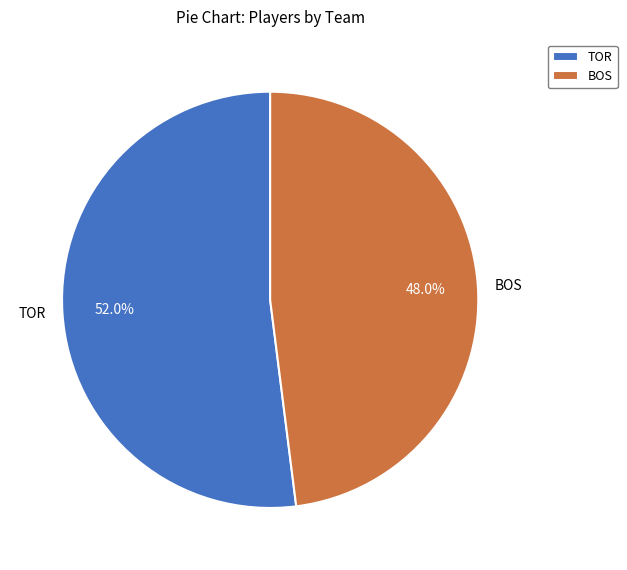

True or false: BOS accounts for 35% of the total.

False